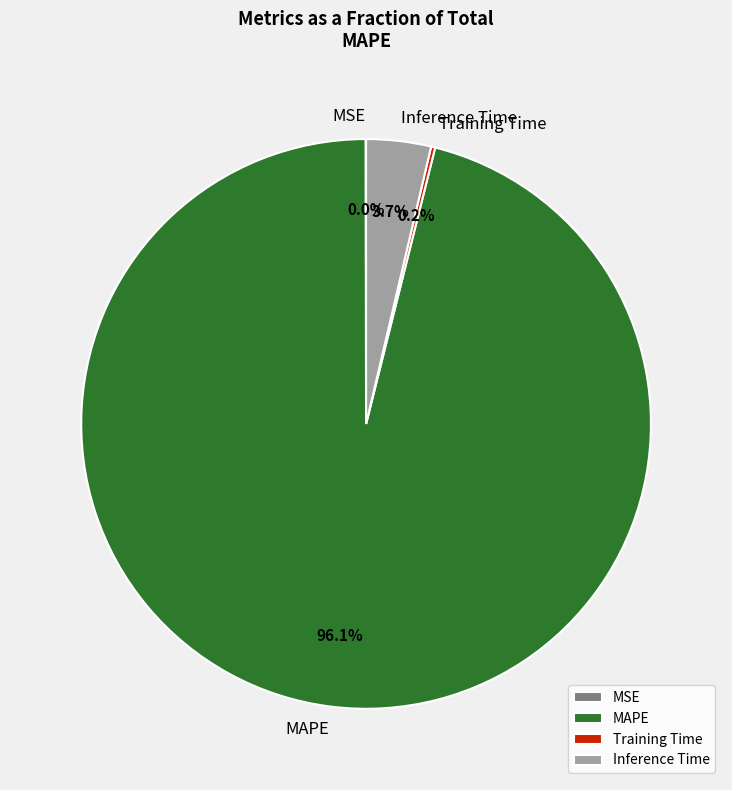

Is there any slice that represents more than half of the pie?

Yes